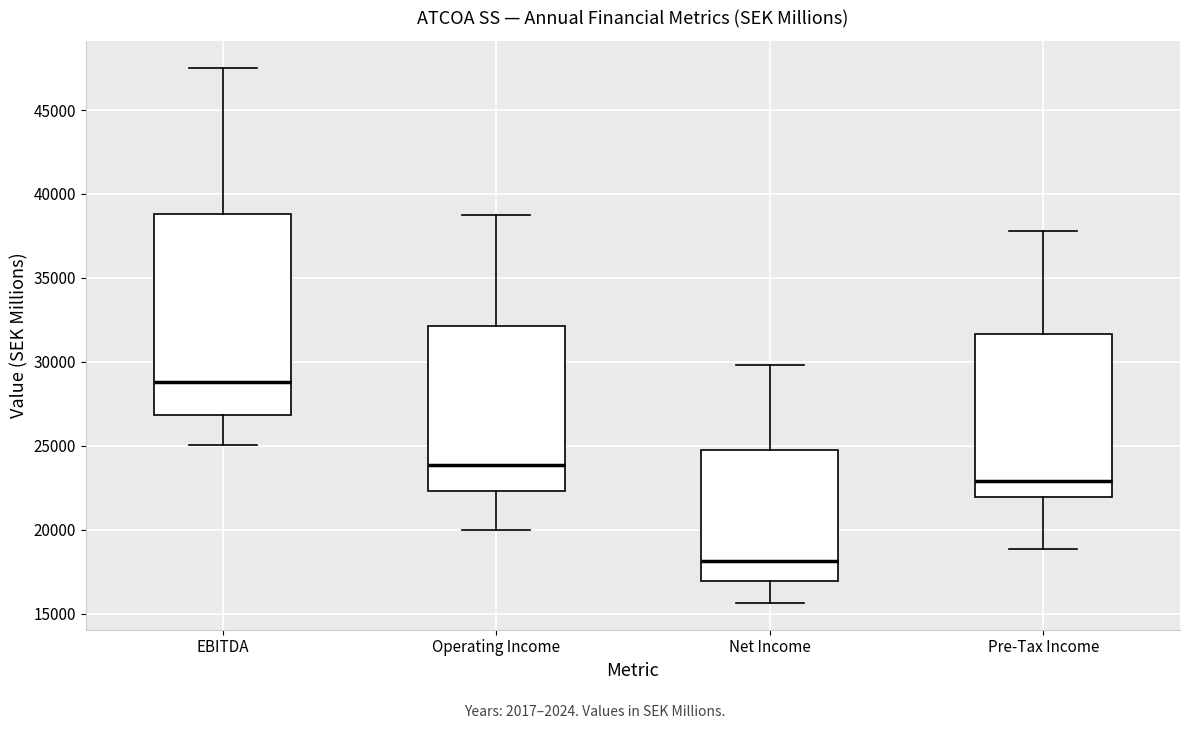

Reading left to right, transcribe this box plot: for each box, give where its median line is, the range the box spans, and where its two whiskers end, as read against the y-axis. The values are not printed on the chart, so give them approximately, as read against the axis.

EBITDA: median 29000, box 27000 to 39000, whiskers 25000 to 47500
Operating Income: median 24000, box 22500 to 32000, whiskers 20000 to 38500
Net Income: median 18000, box 17000 to 24500, whiskers 15500 to 30000
Pre-Tax Income: median 23000, box 22000 to 31500, whiskers 19000 to 38000